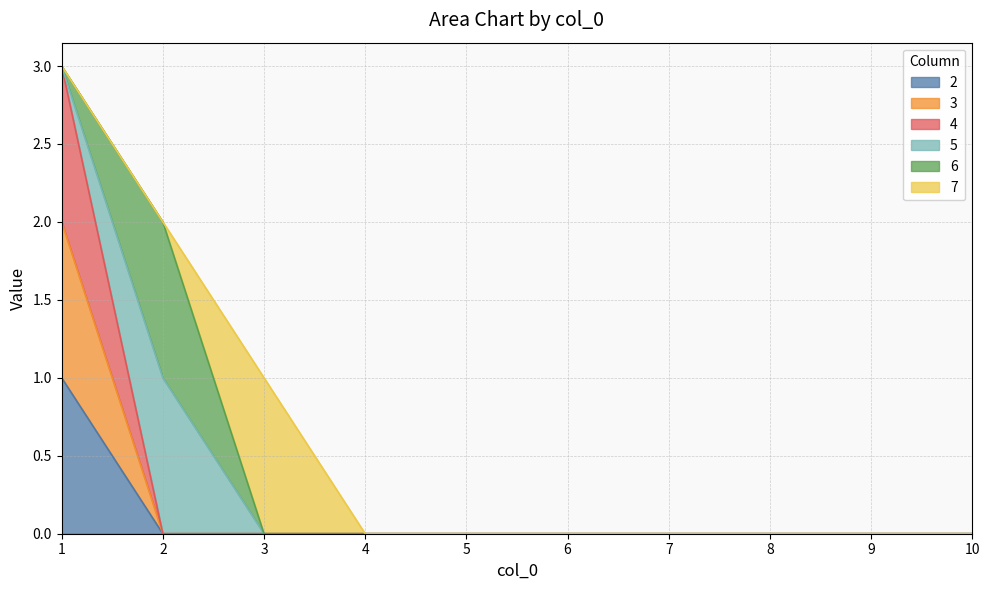

How many values in 3 are above zero?

1